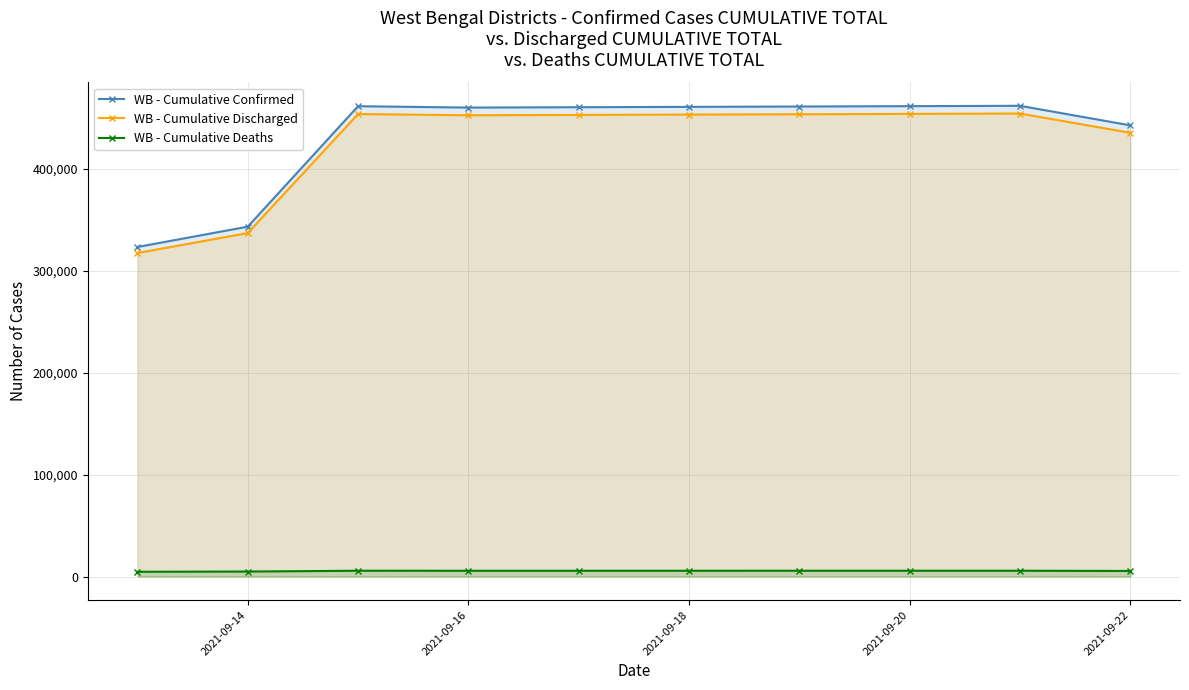

Which series has the widest spread of values?

WB - Cumulative Confirmed